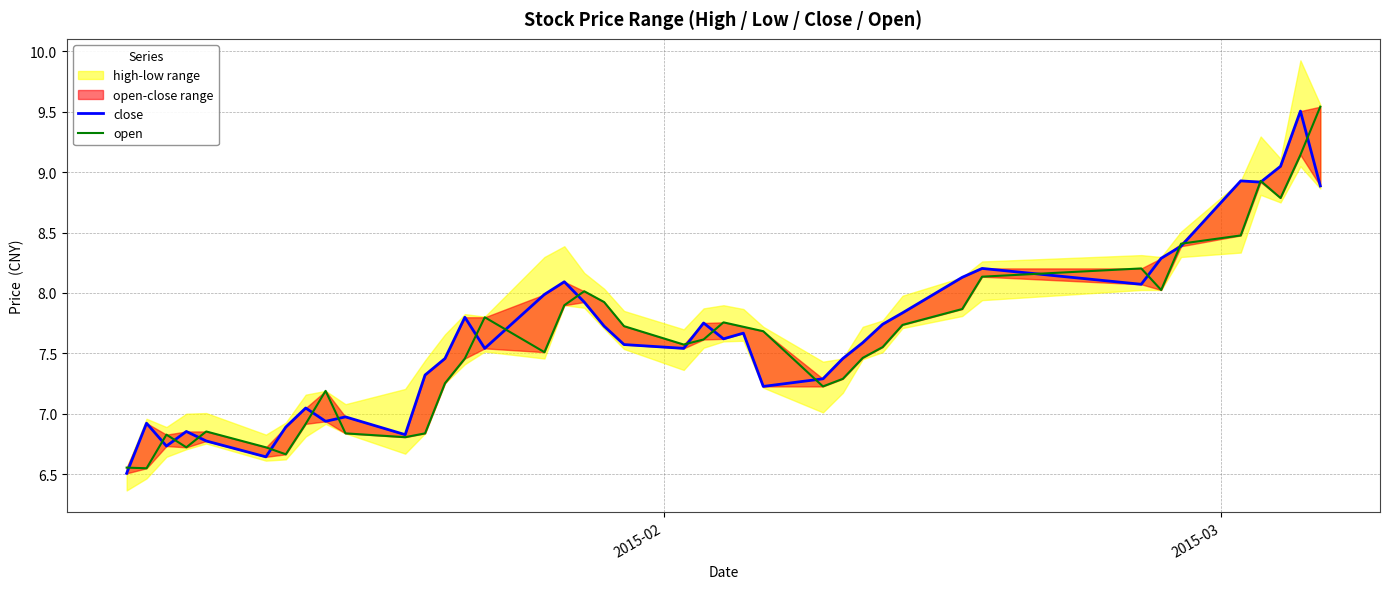

What is the value of the close point at the 23rd from the left?

7.6